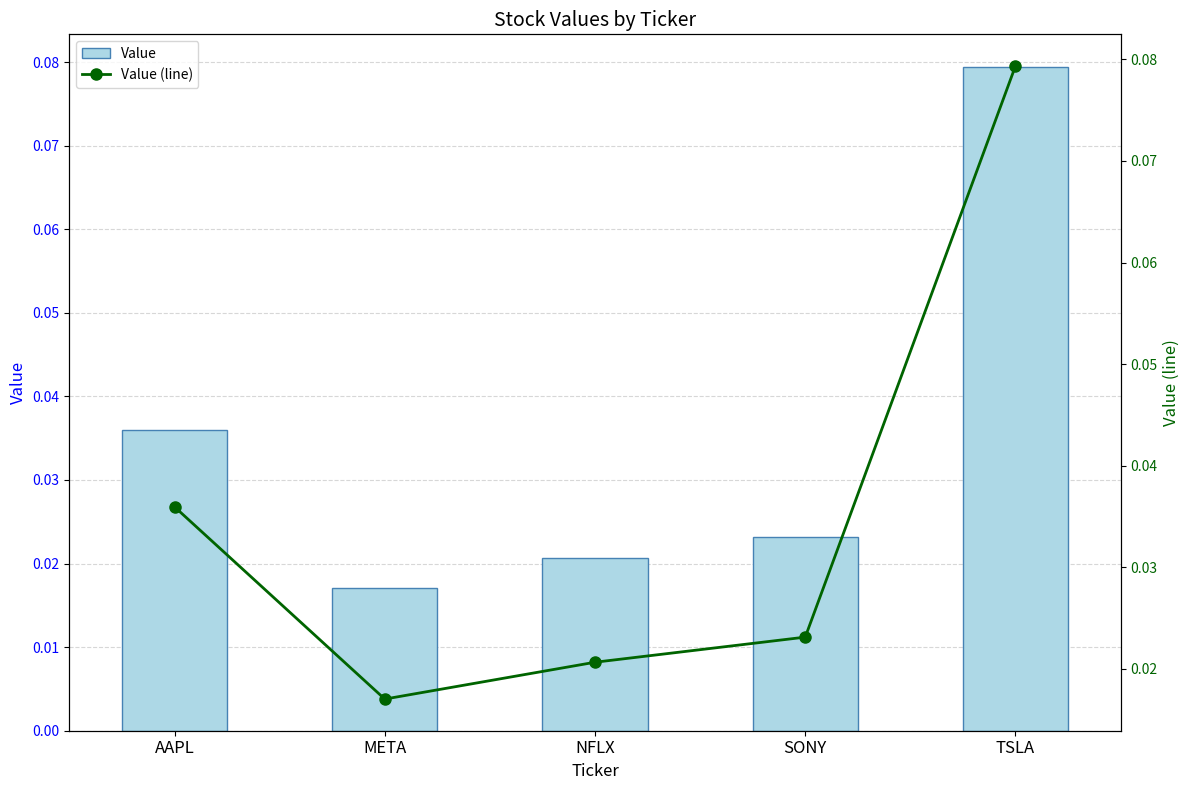

What is the difference between the Value values at TSLA and NFLX?

0.1